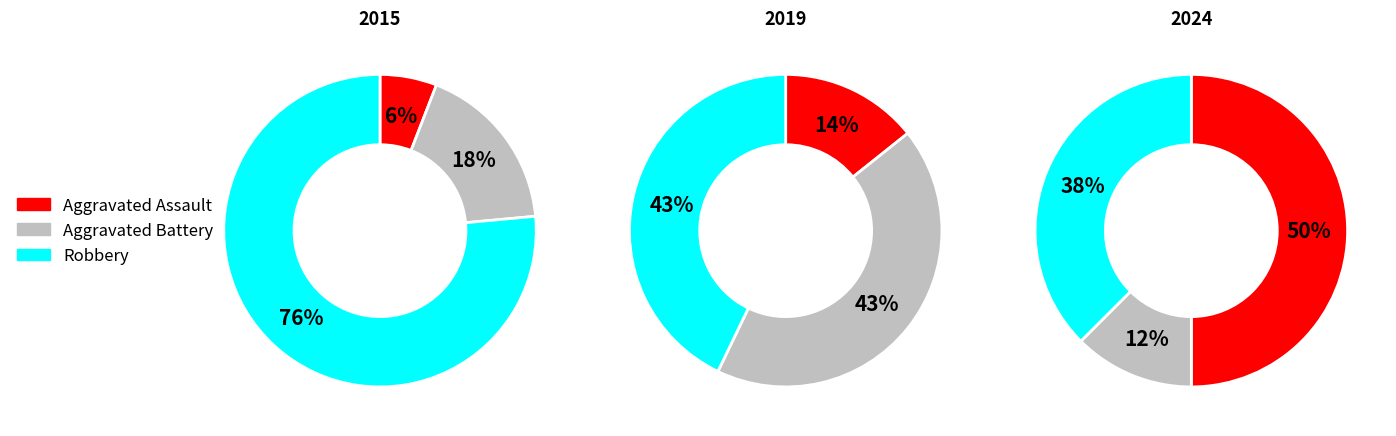

To the nearest percent, what is the average slice percentage?

33%